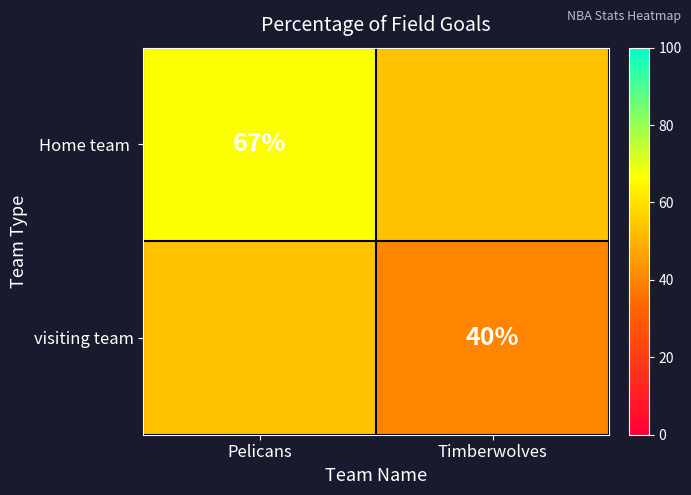

The value of visiting team at Timberwolves is 40.0. True or false?

True